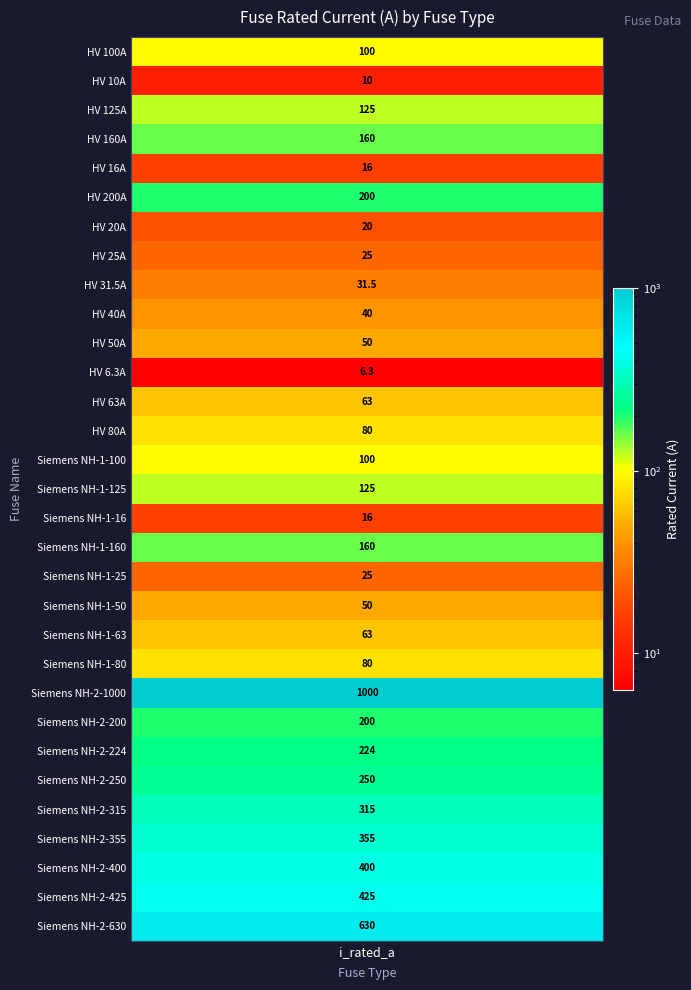

The value at HV 200A is 81.0. True or false?

False